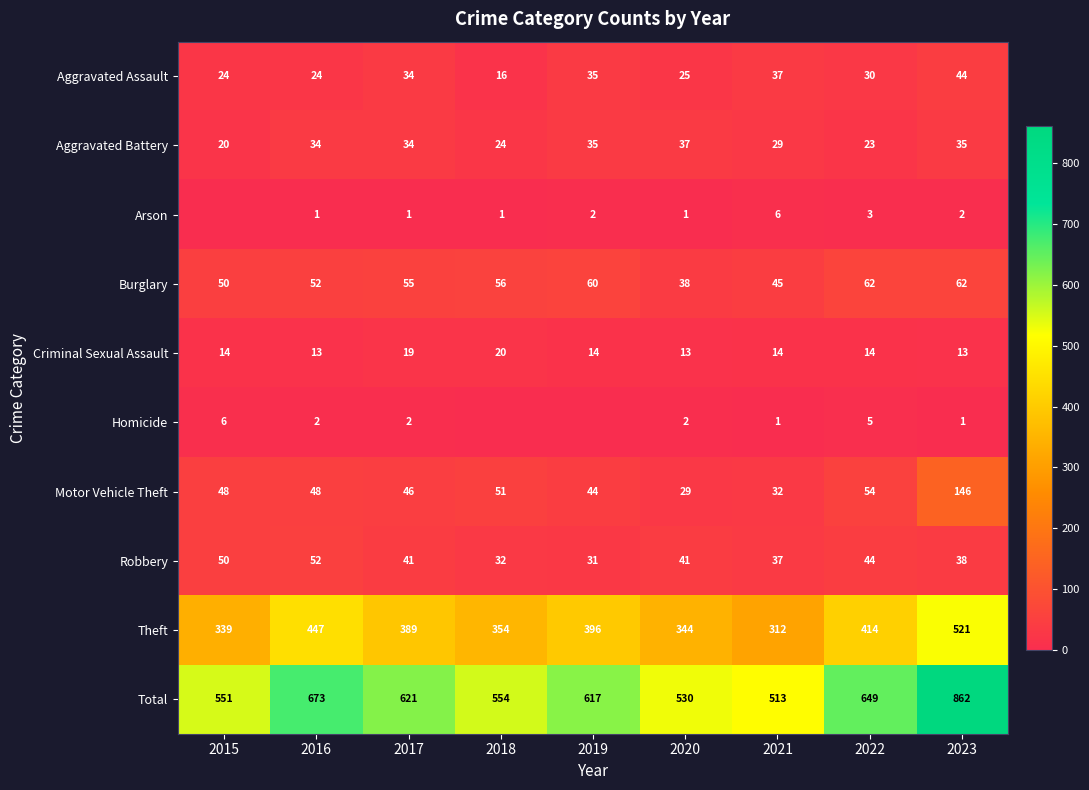

What is the sum of all Aggravated Assault values?

269